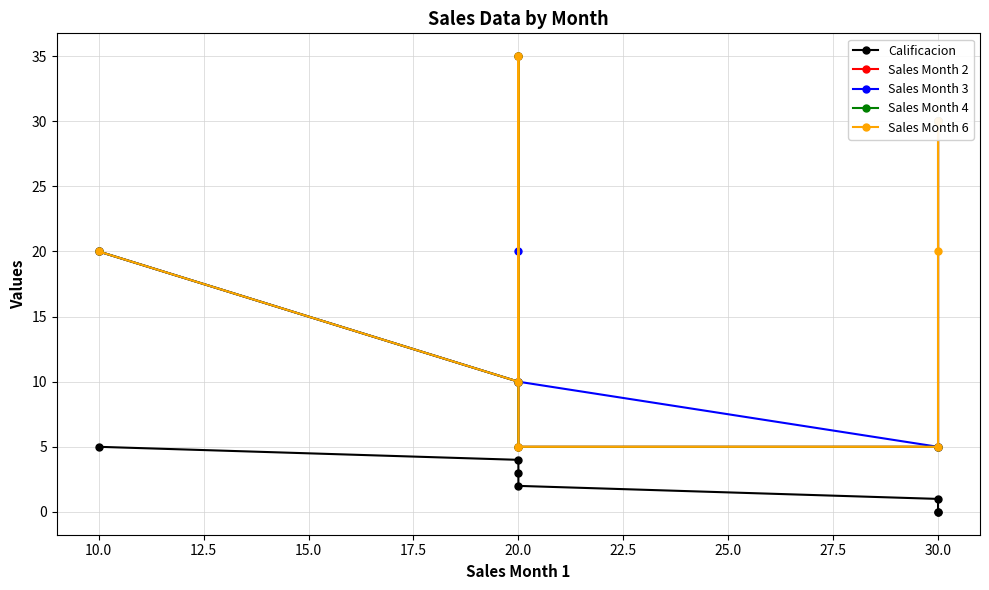

How many lines are shown in the chart?

5